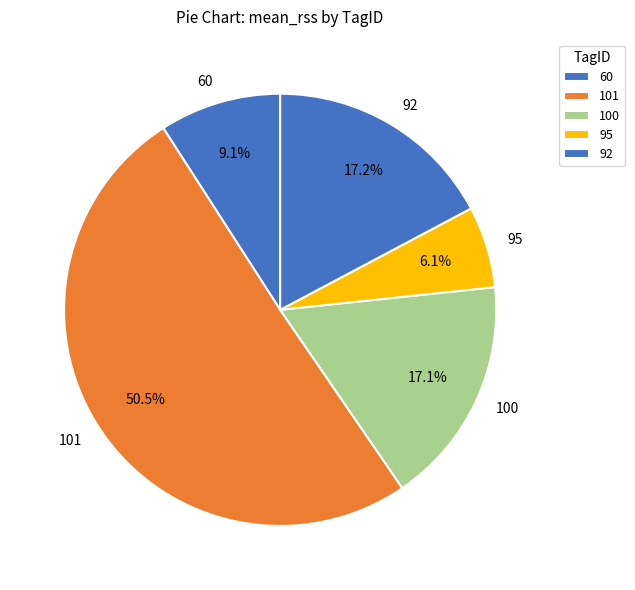

How many slices are in this pie chart?

5